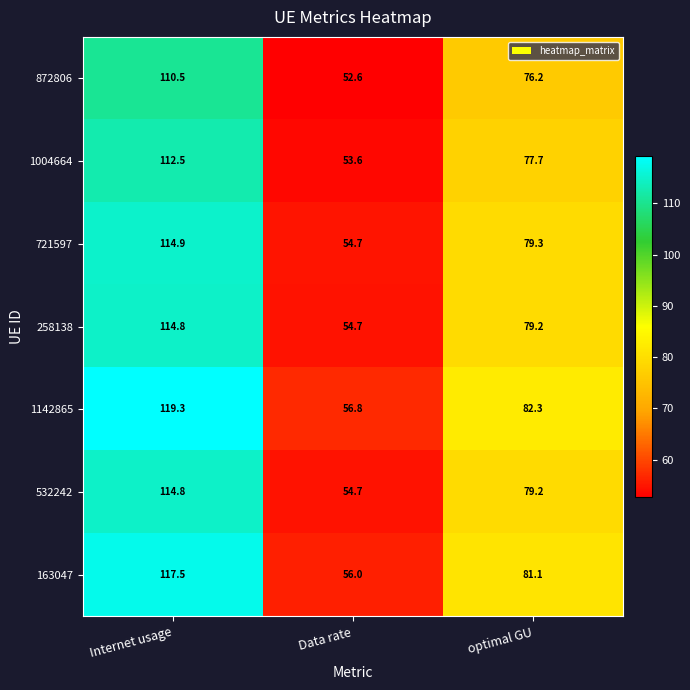

What is the difference between the 872806 values at Internet usage and Data rate?

57.9